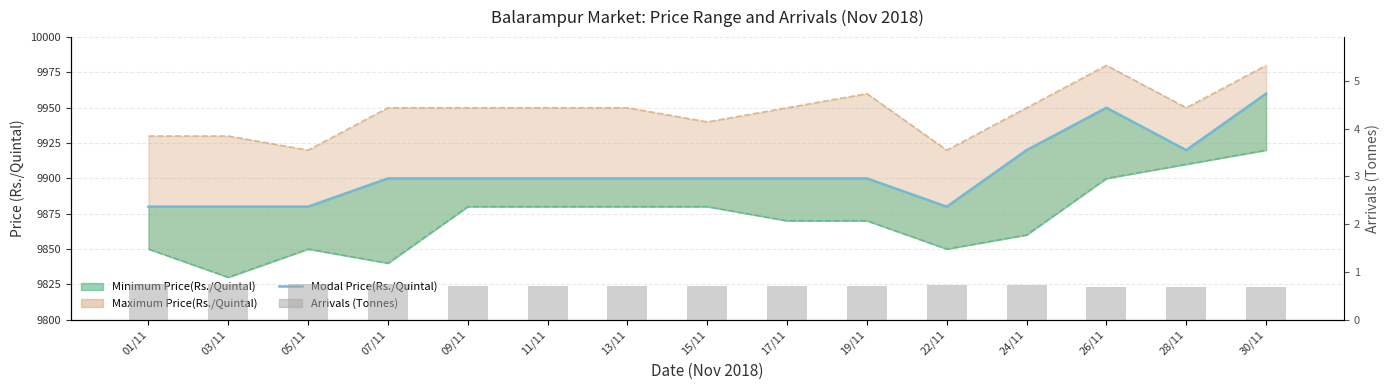

Between 01/11 and 07/11, which series saw the biggest shift?

Modal Price(Rs./Quintal)